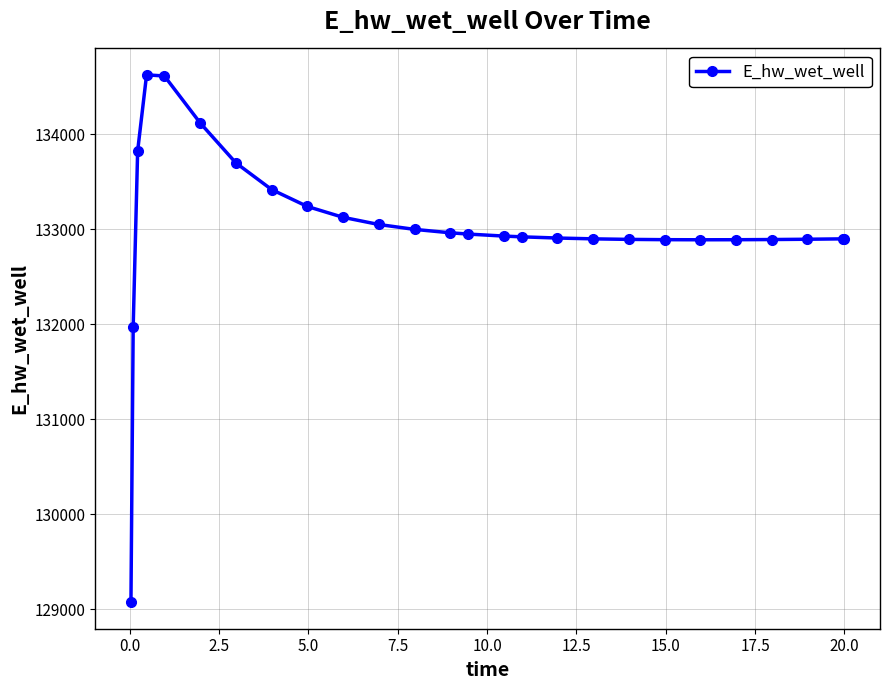

Does the chart display data point markers on the line(s)?

Yes